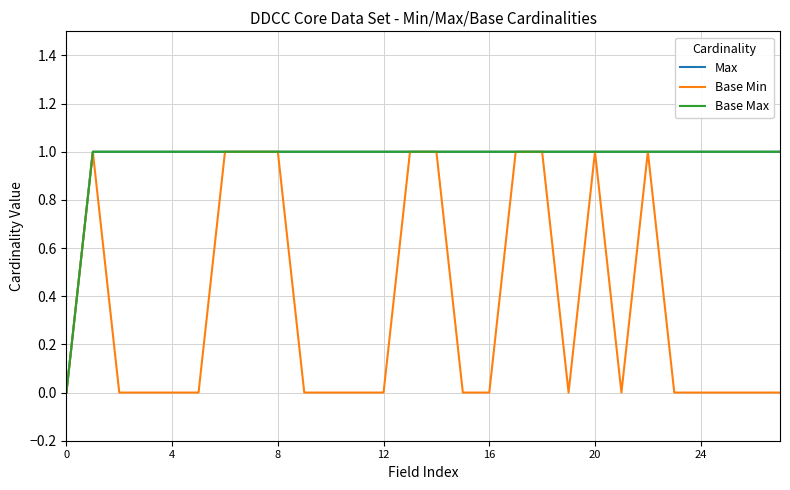

Does the chart display data point markers on the line(s)?

No